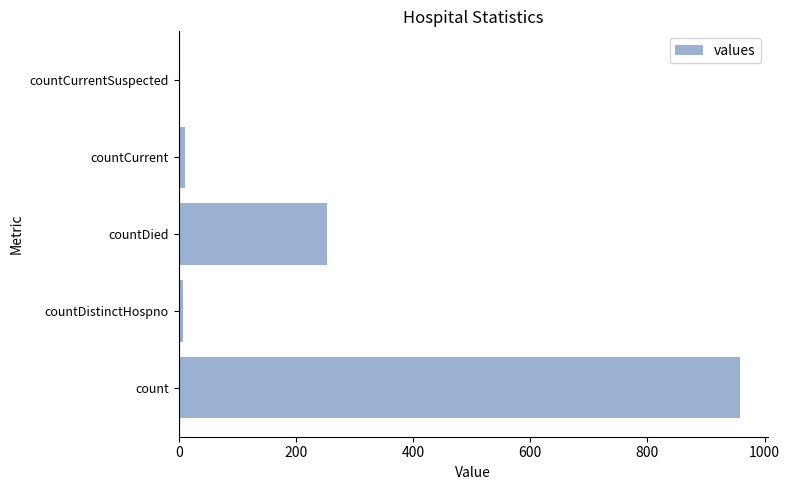

What is the maximum value shown in the chart?

958